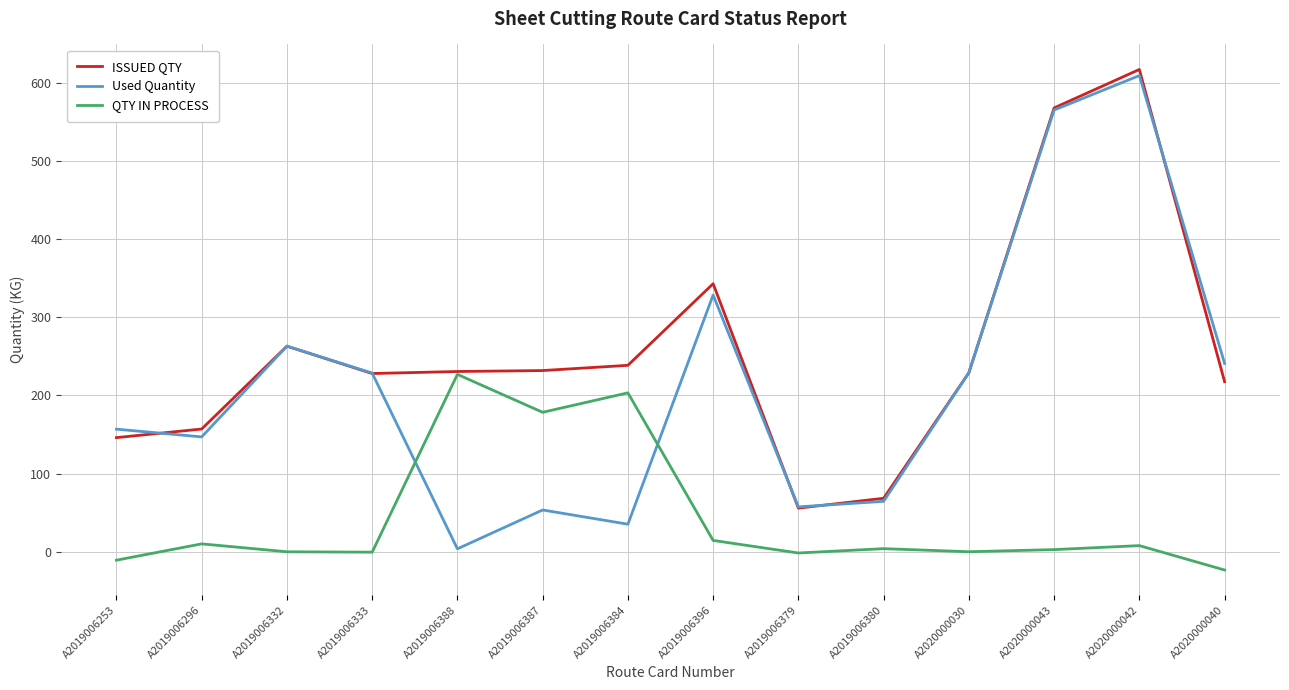

Which series ends up on top after the final intersection of Used Quantity and ISSUED QTY?

Used Quantity